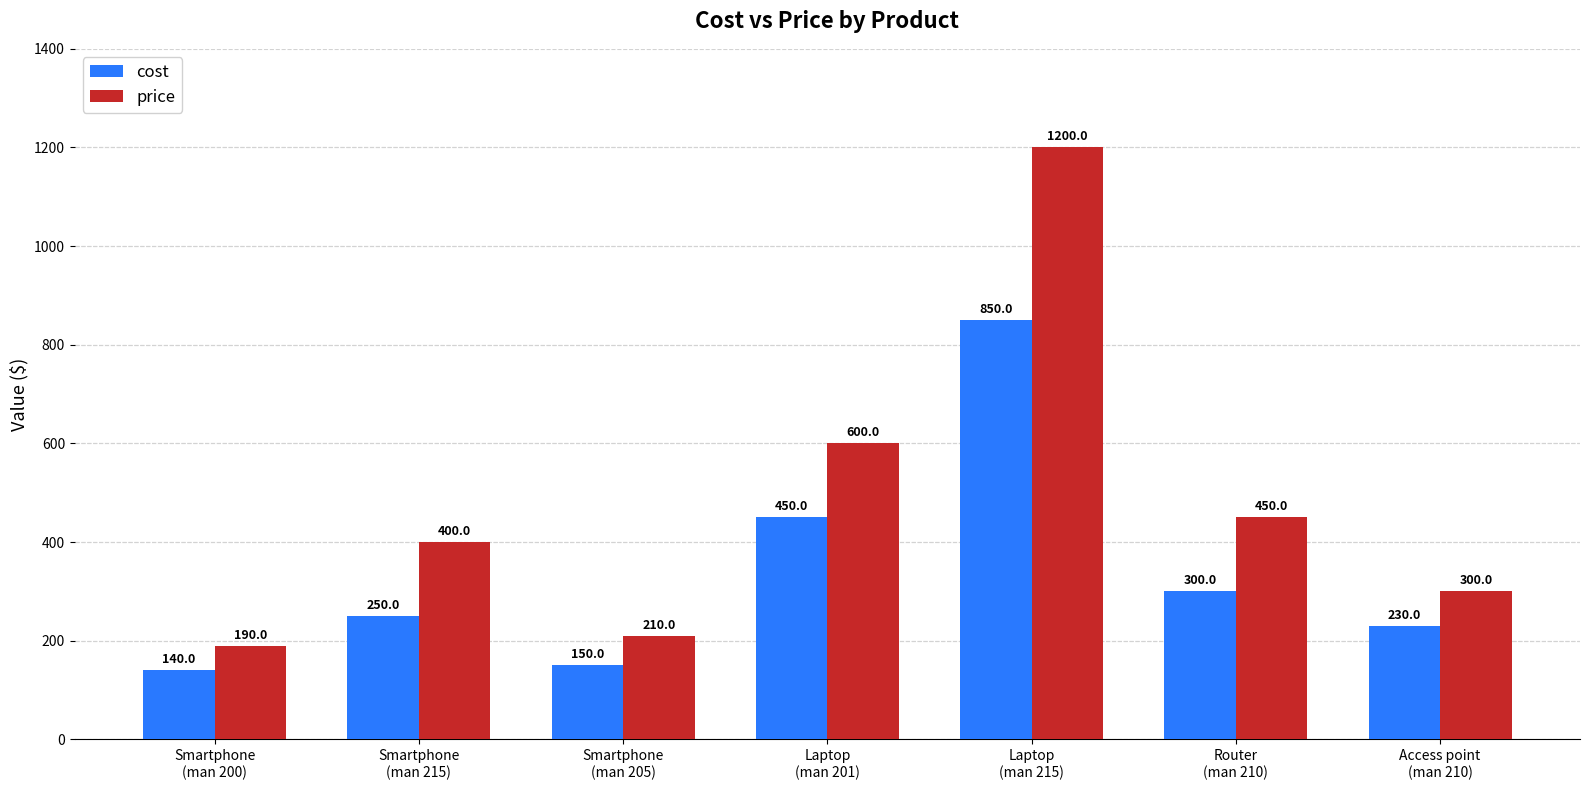

Which series has the largest range (max minus min)?

price